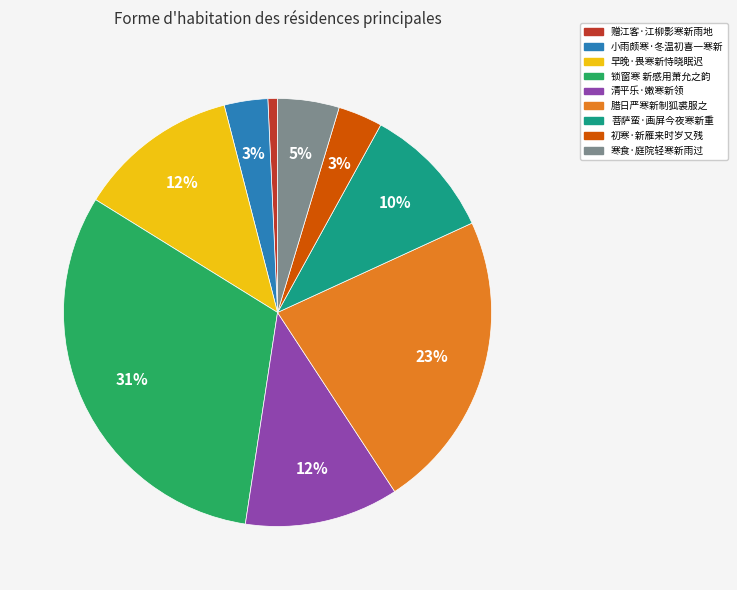

How many slices are in this pie chart?

9